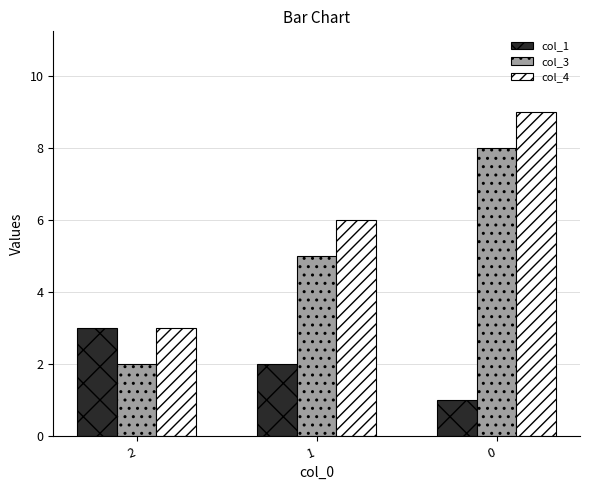

Count the number of data series in this chart.

3